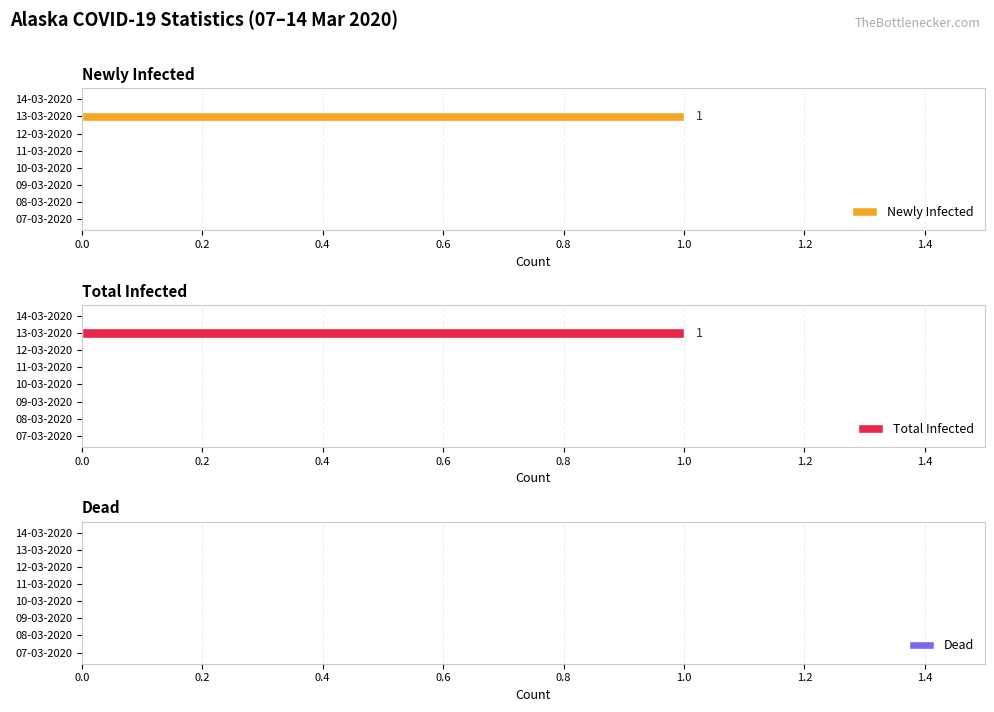

The Total Infected series shows 0 at 13-03-2020. True or false?

False